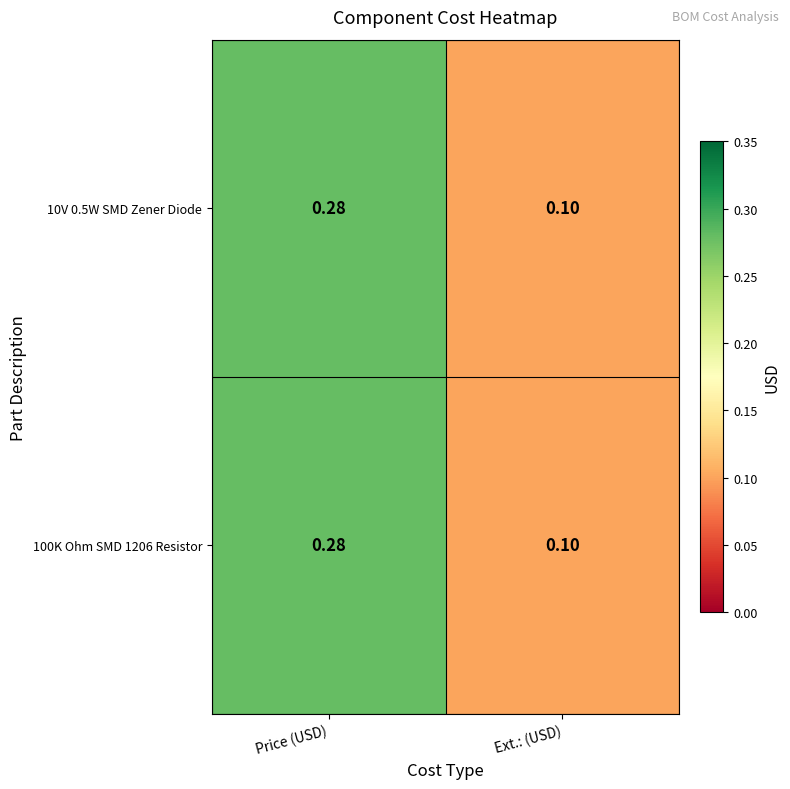

At which label does 10V 0.5W SMD Zener Diode reach its minimum?

Ext.: (USD)